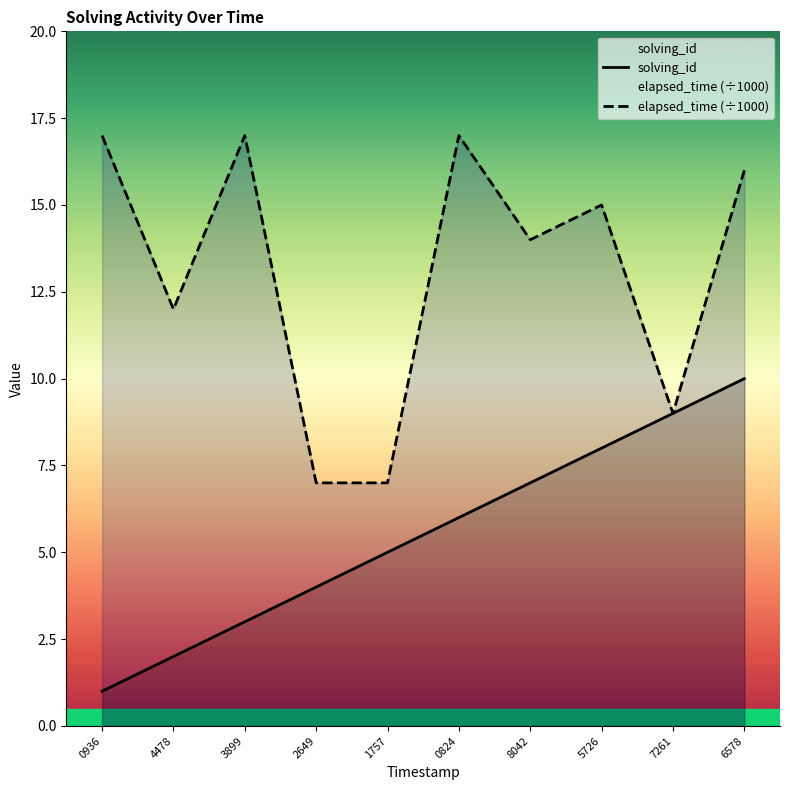

List the series in order of their peak value, highest first.

elapsed_time (÷1000), solving_id